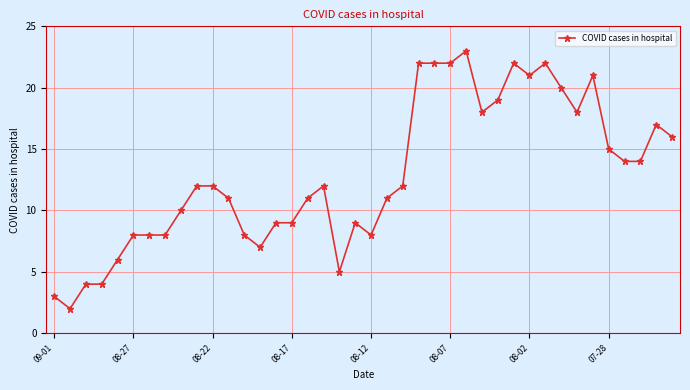

What is the value of the 25th point from the left?

22